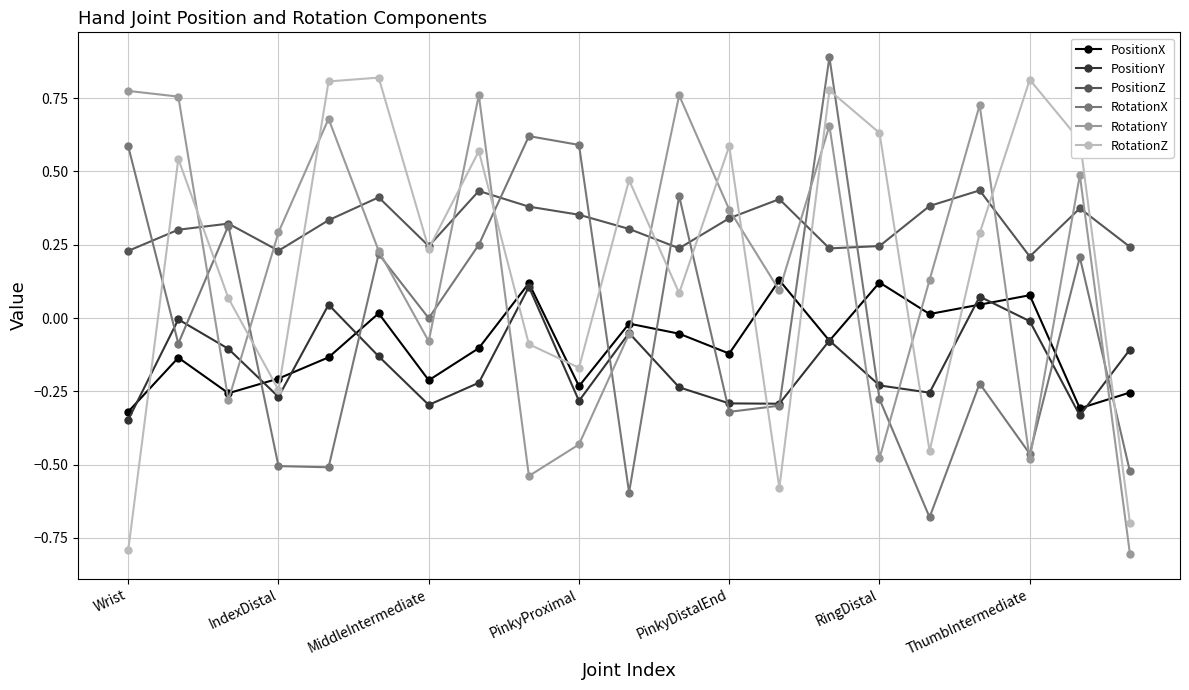

What is the minimum value for RotationY?

-0.8